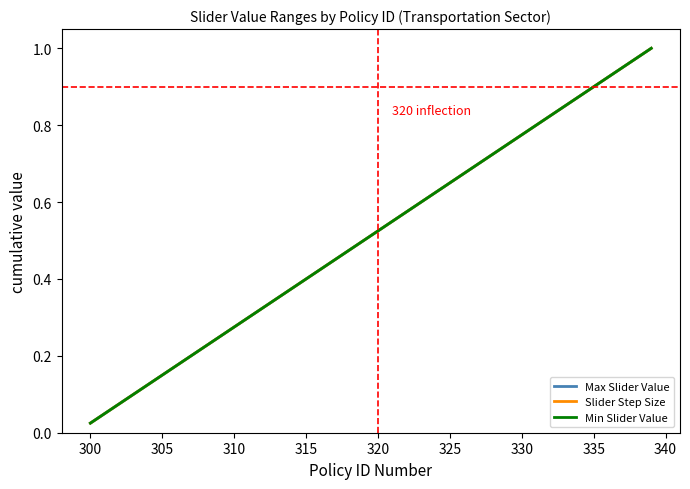

What is the average value of the Min Slider Value series?

0.5